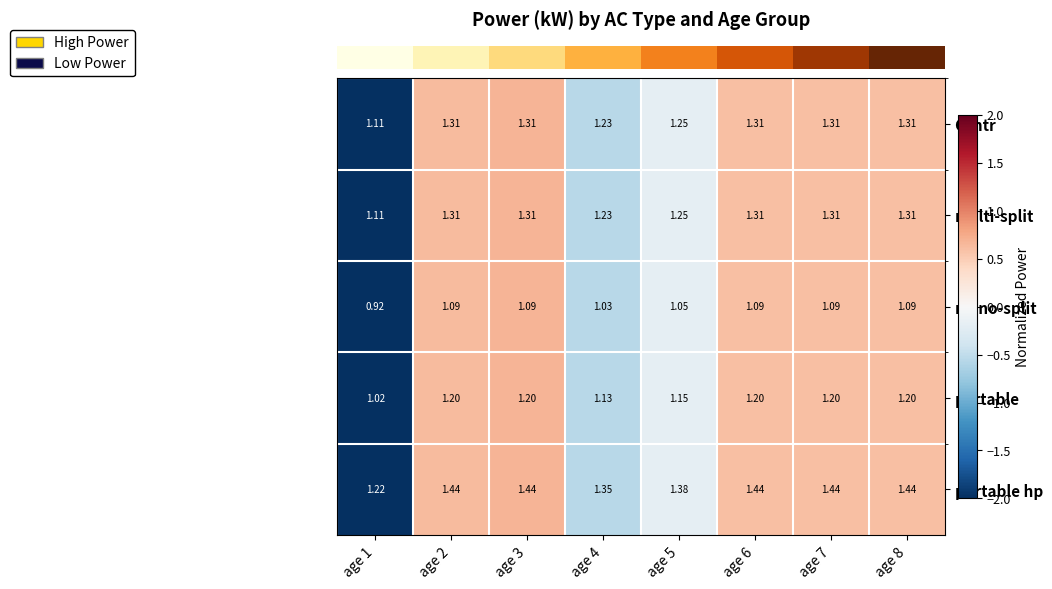

What is the total value across all series at age 4?

6.0